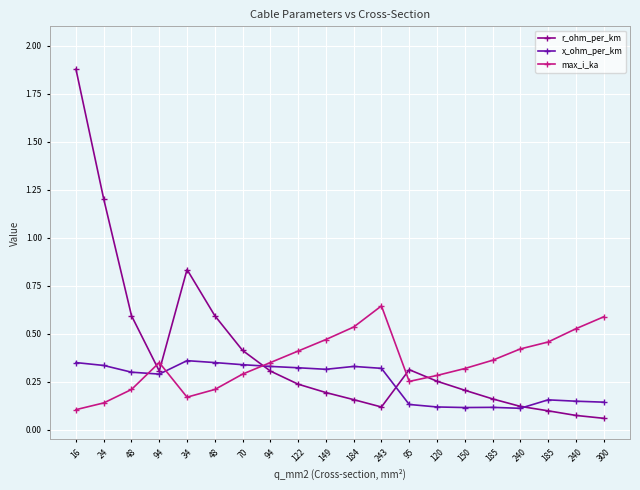

What is the difference between the highest and lowest values at 95?

0.2